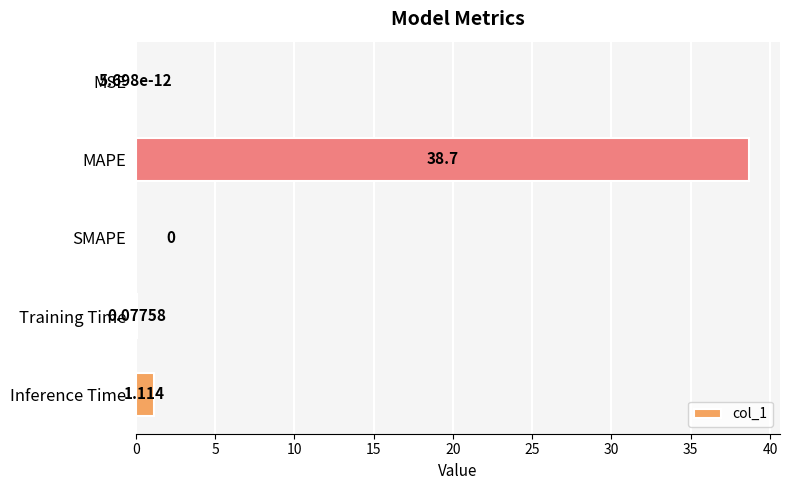

Which label corresponds to the largest value in the chart?

MAPE